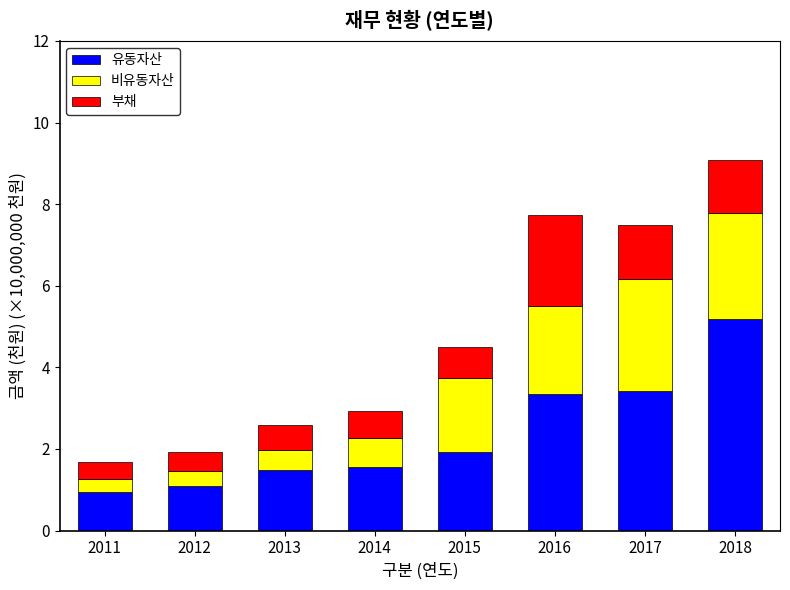

Reading left to right, what are the values for 유동자산?

0.9	1.1	1.5	1.6	1.9	3.4	3.4	5.2